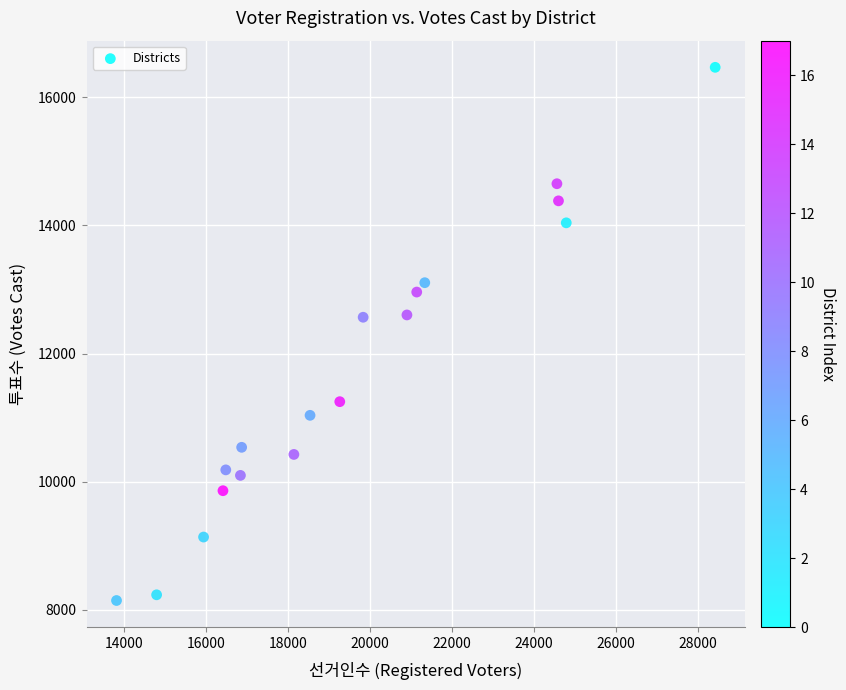

What is the range of X values (max minus min)?

14601